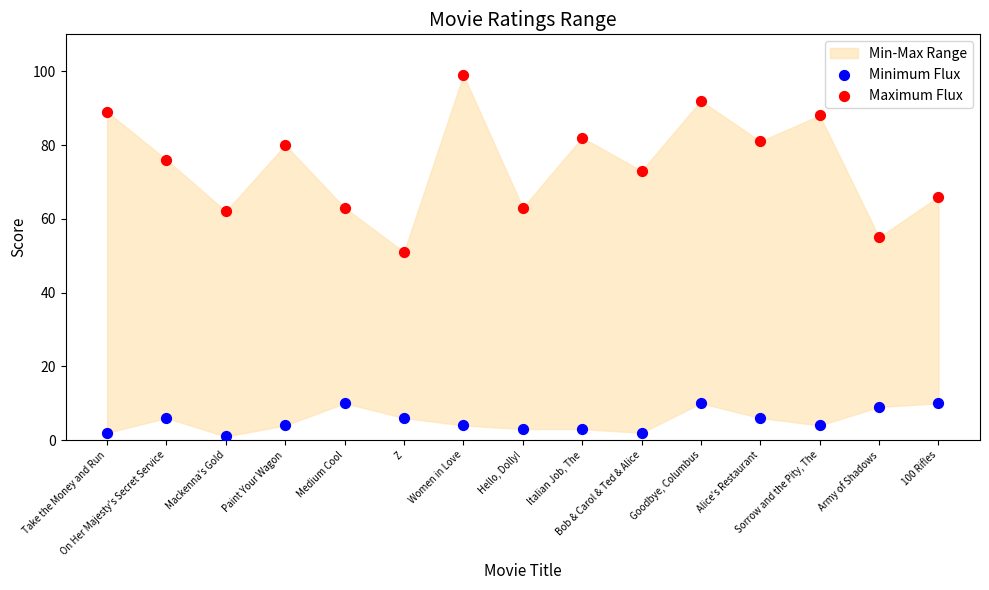

Across all data points, what is the range of Y values (max minus min)?

98